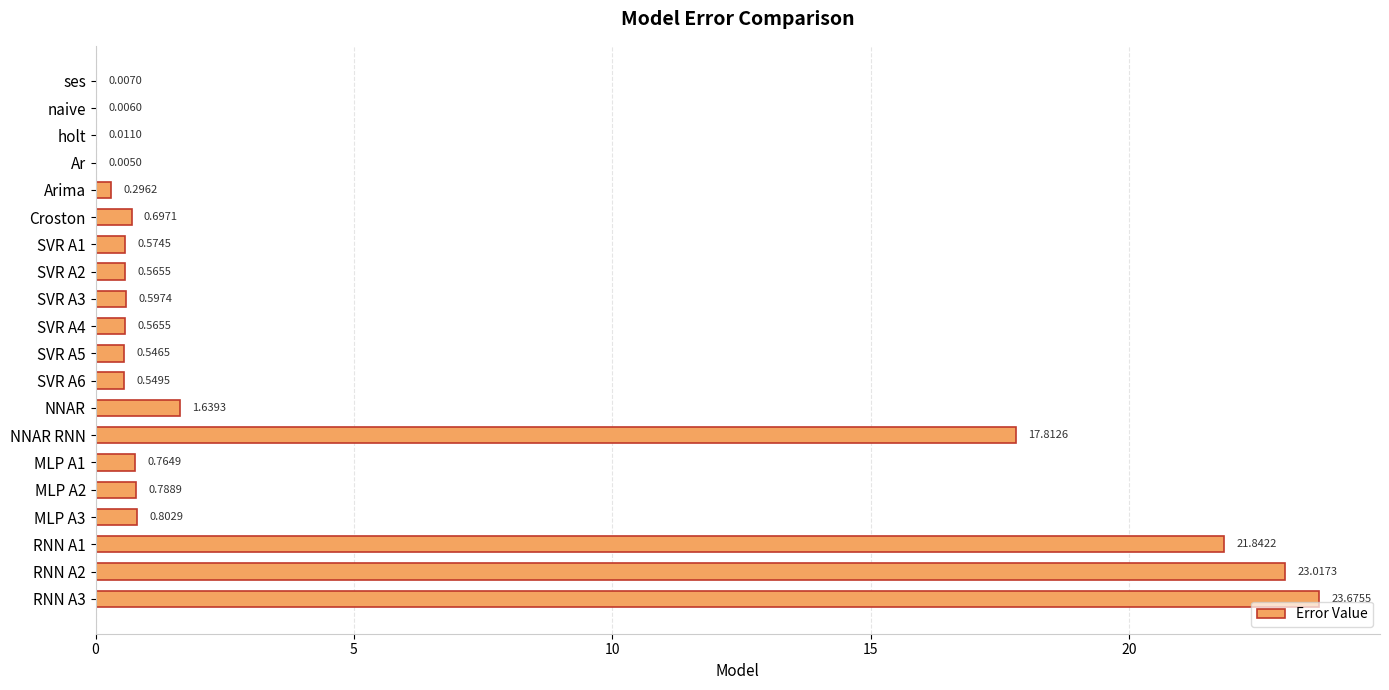

Between holt and NNAR, which is larger?

NNAR